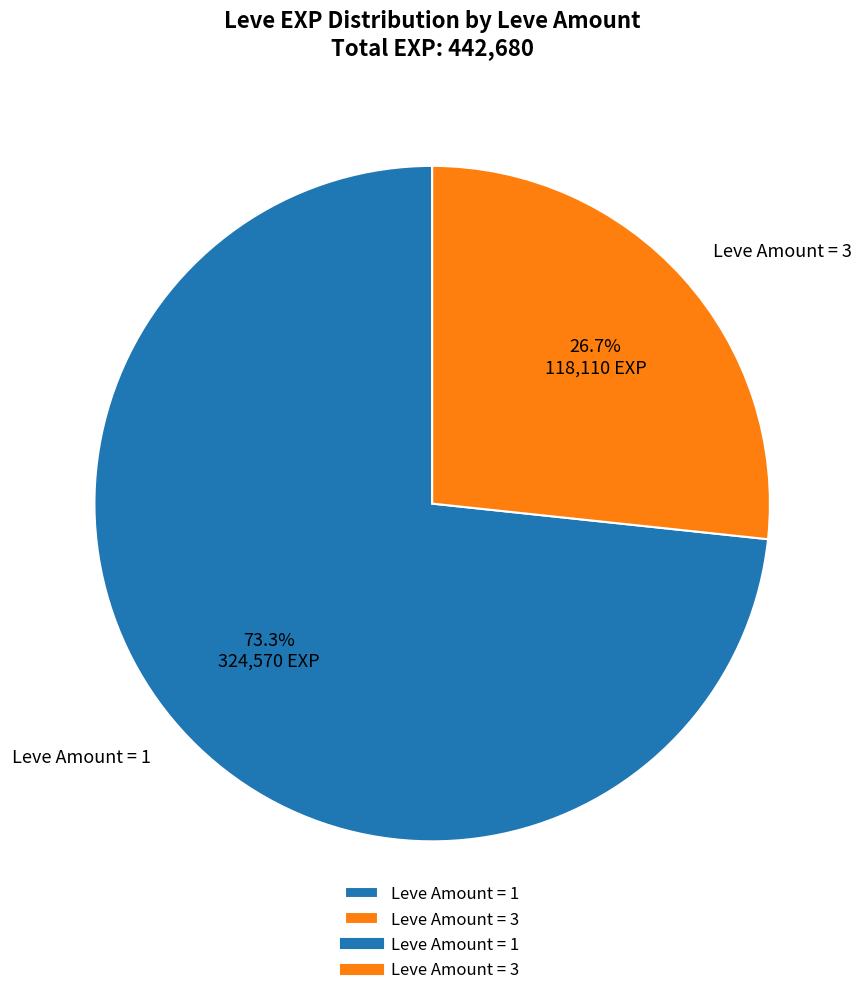

Rank the categories by value from highest to lowest.

Leve Amount = 1, Leve Amount = 3